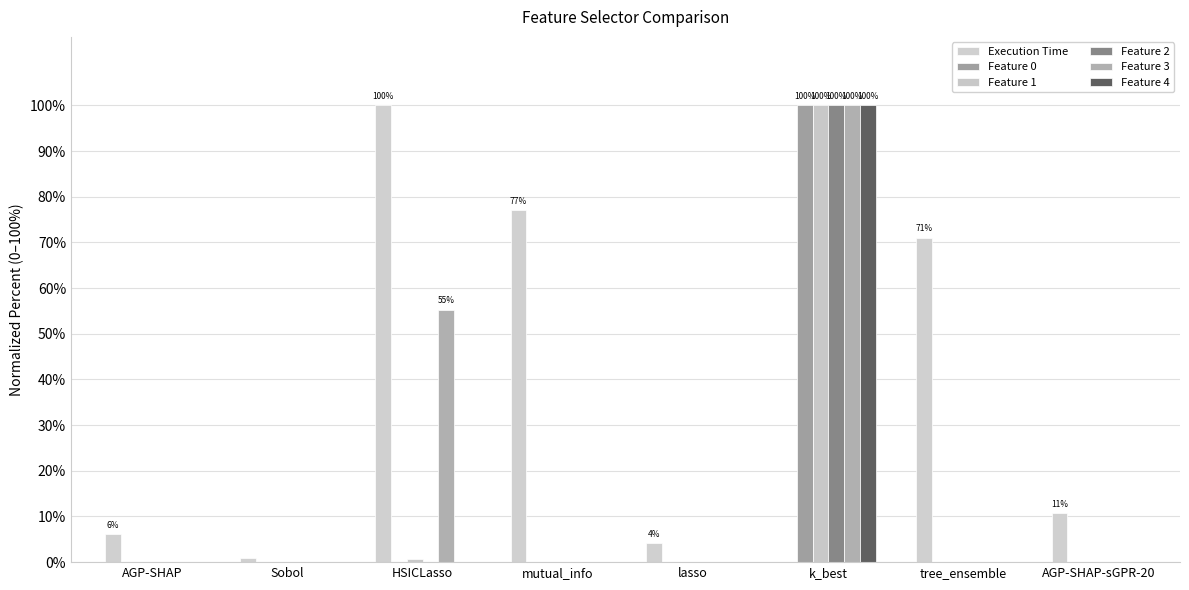

Does the chart contain stacked bars?

No